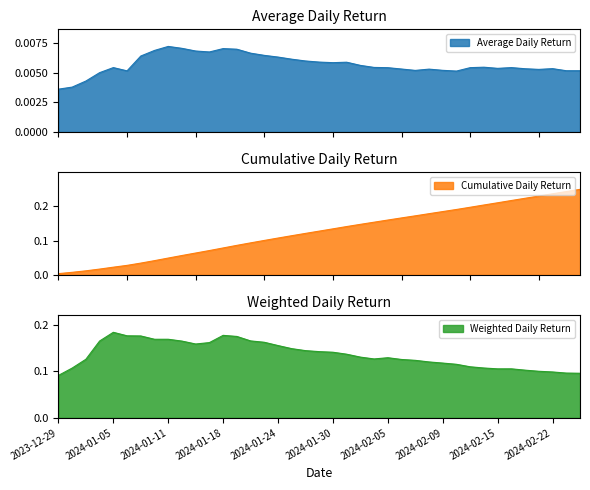

Which series has the widest spread of values?

Cumulative Daily Return